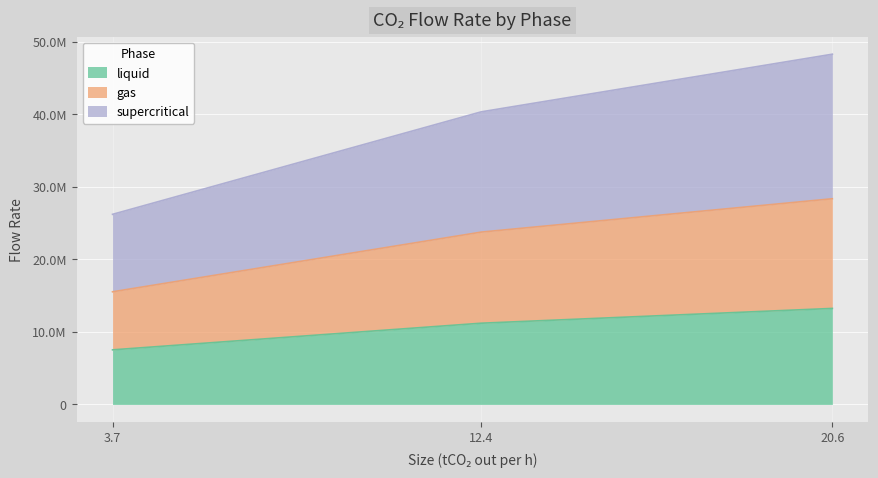

What is the maximum value shown in the chart?

48311552.1